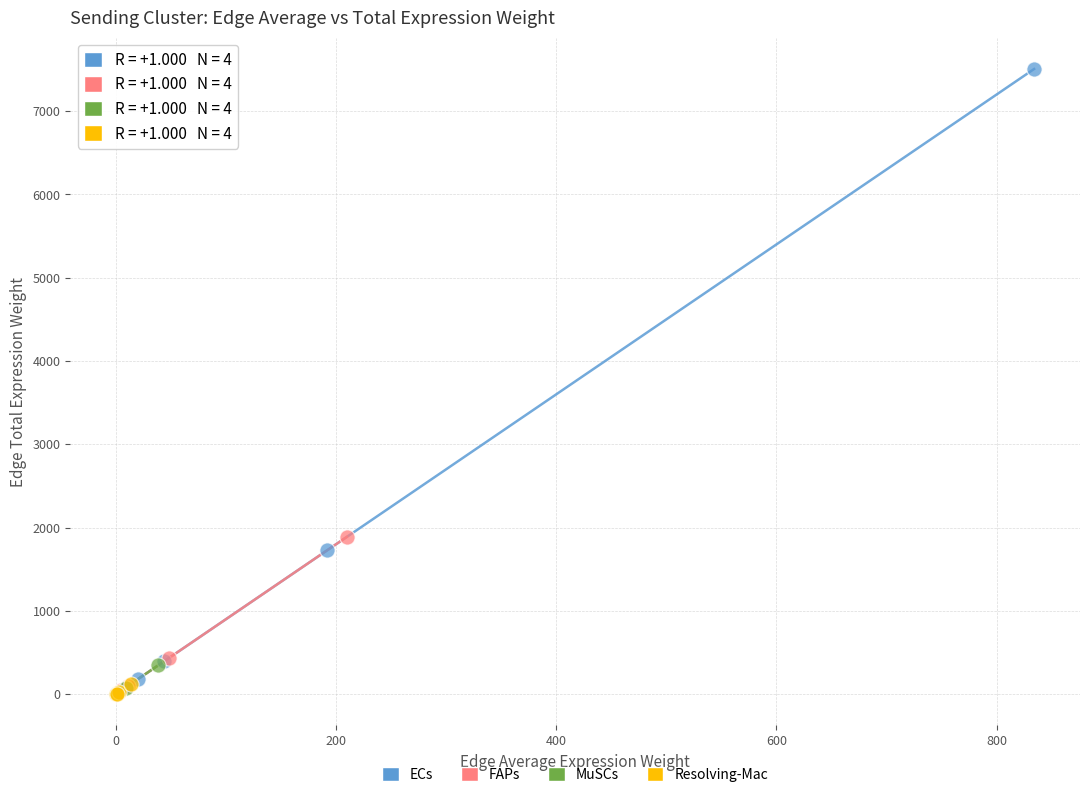

Which series reaches the maximum Y coordinate?

ECs